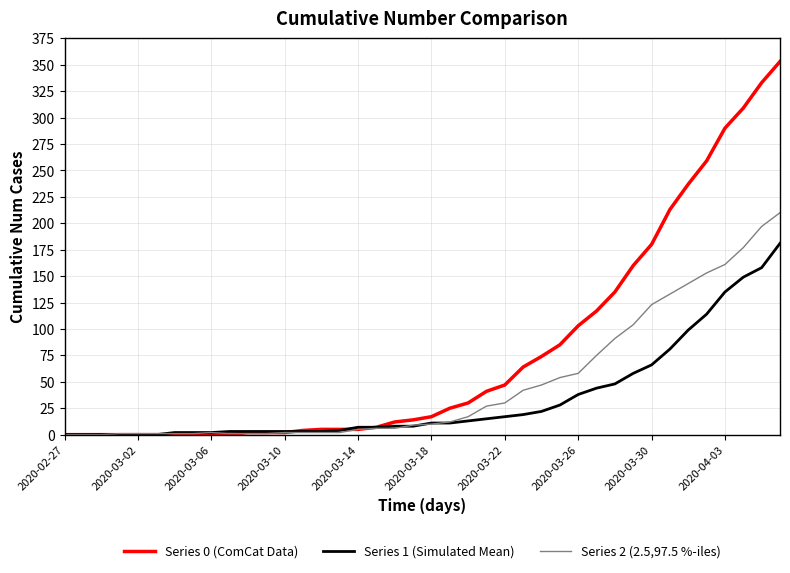

Which series has the largest range (max minus min)?

Series 0 (ComCat Data)